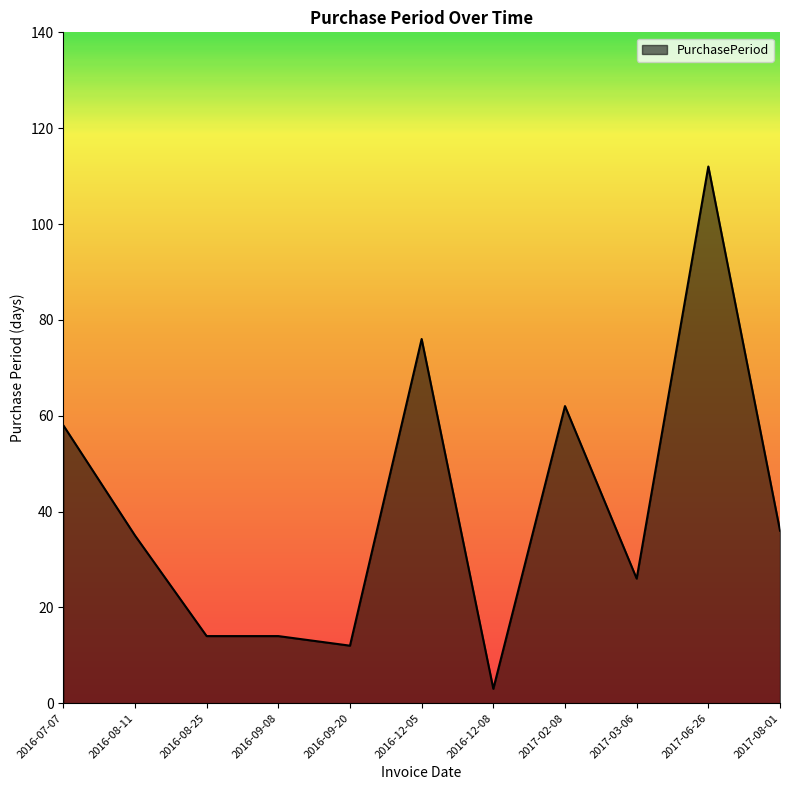

What is the difference between the values at 2016-08-25 and 2017-06-26?

98